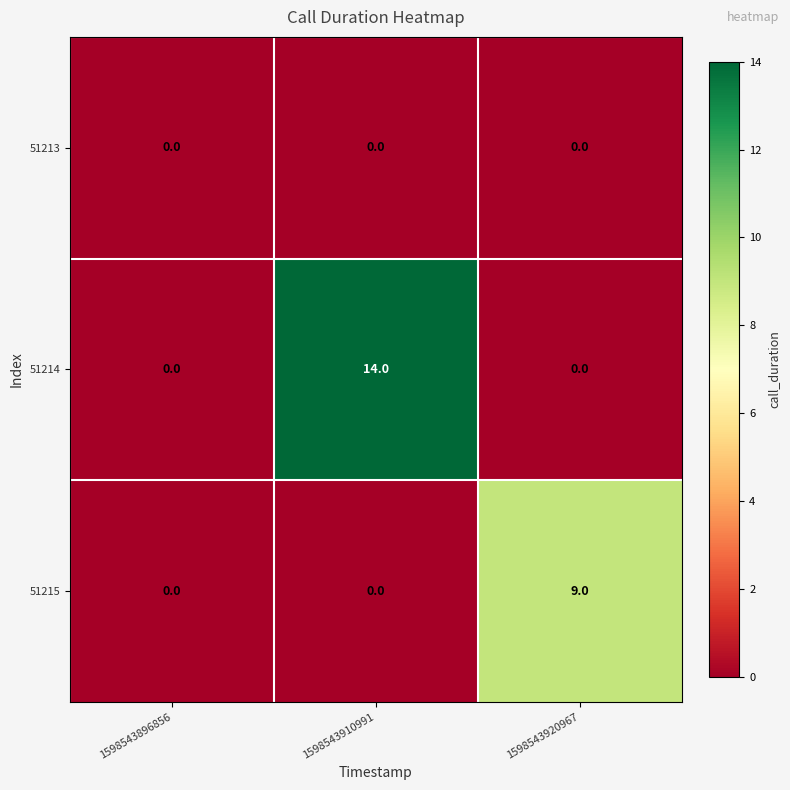

What is the difference between the maximum and minimum values in the 51214 series?

14